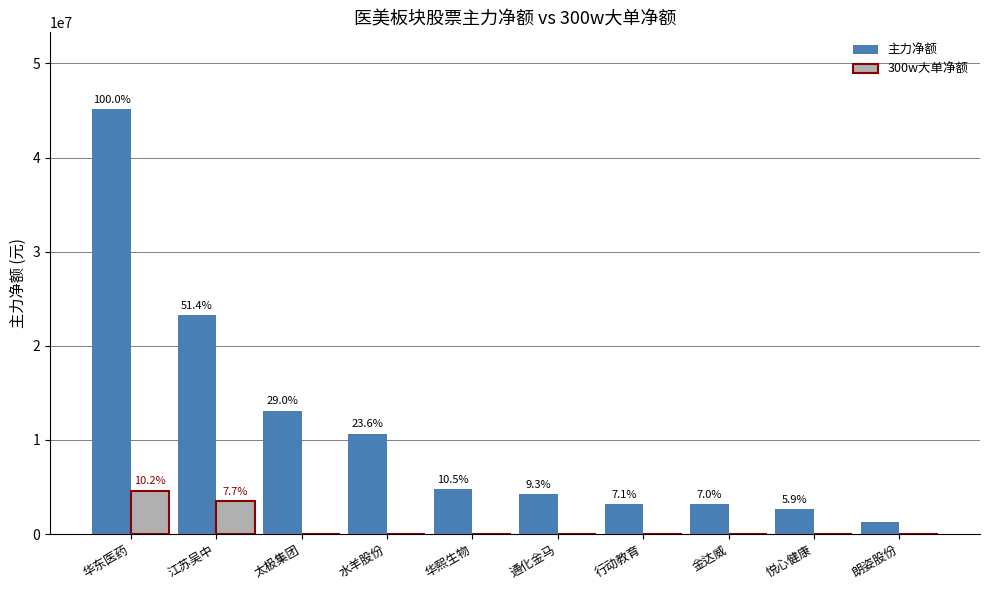

What is the value of the 主力净额 bar at the 8th from the left?

3148033